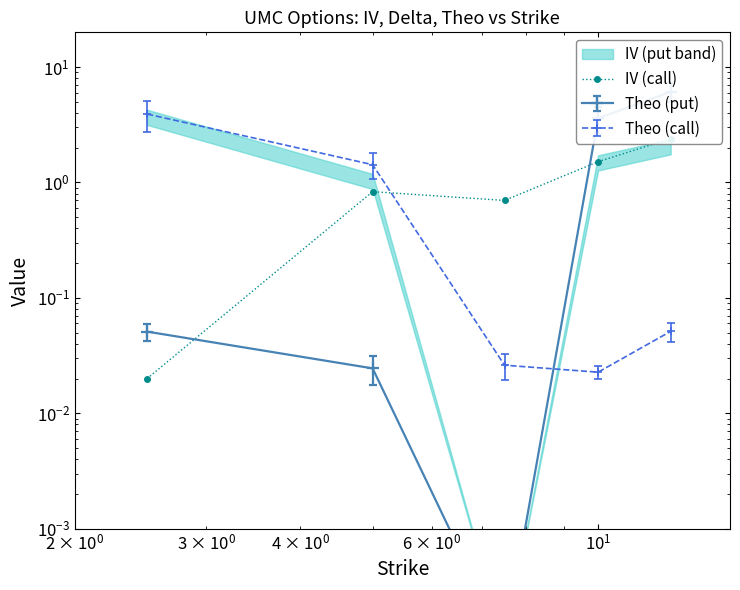

Reading left to right, transcribe all the data shown in this chart.

0.0	0.8	0.7	1.5	2.4